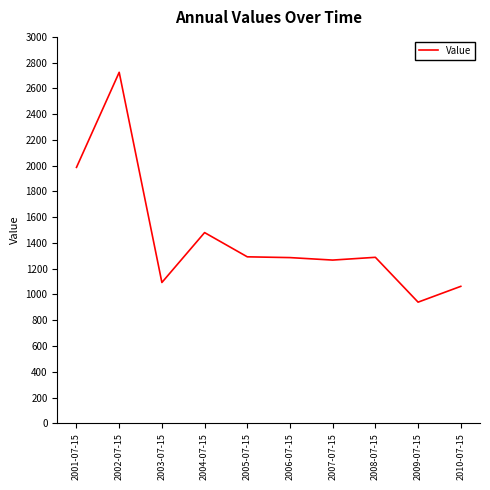

What is the difference between the maximum and minimum values?

1784.5